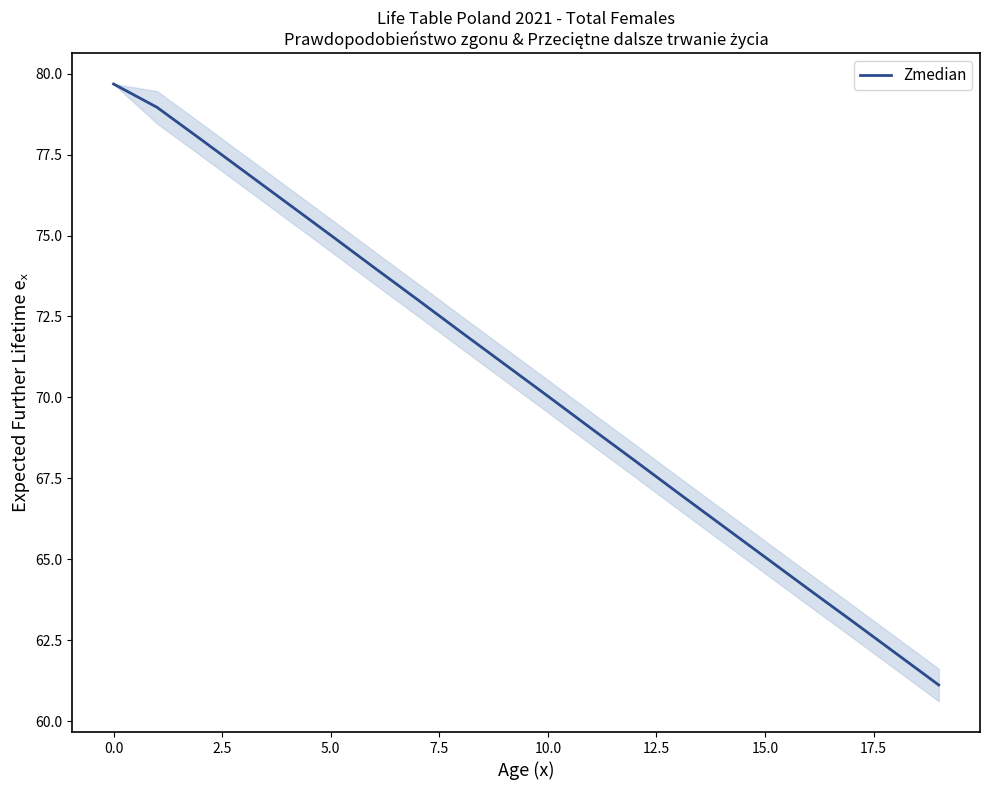

What is the minimum value shown in the chart?

61.1